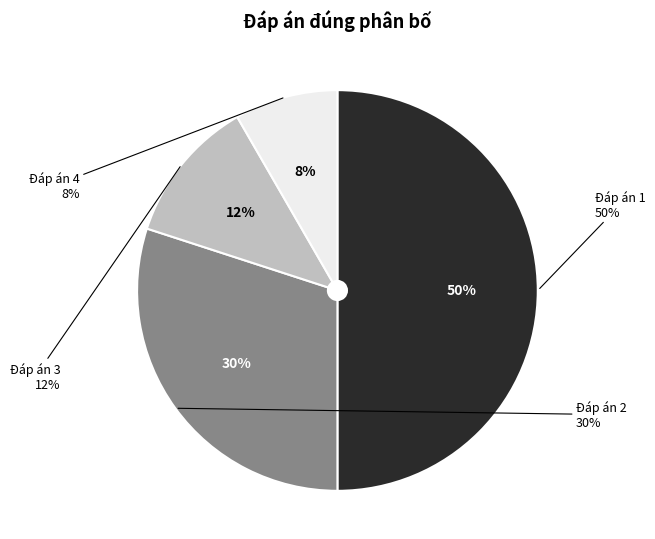

What is the ratio of the value at 4 to the value at 3?

0.7